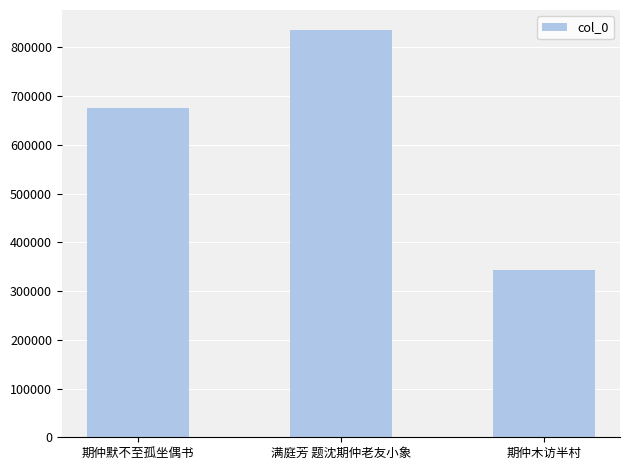

Reading right to left, extract all data points from this chart.

期仲木访半村=344060	满庭芳 题沈期仲老友小象=835066	期仲默不至孤坐偶书=675110